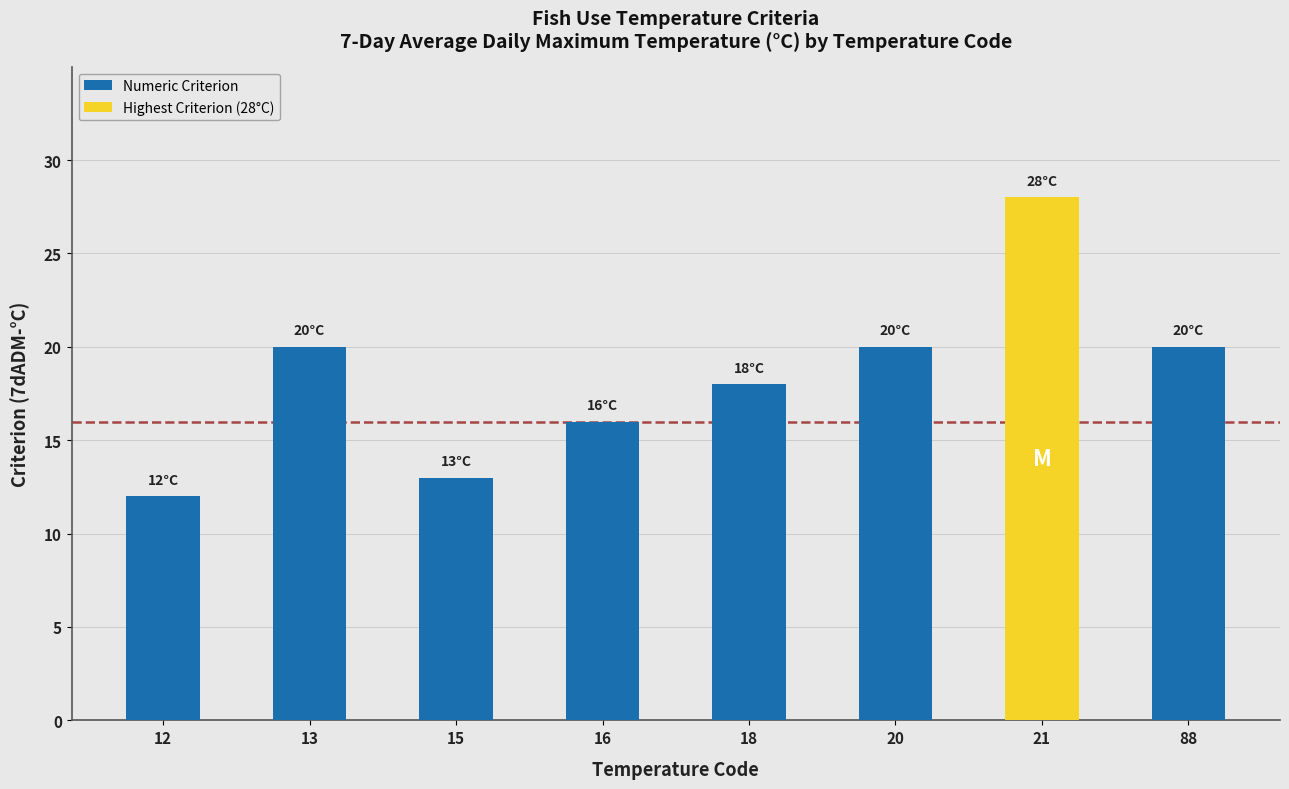

What is the sum of all values?

147